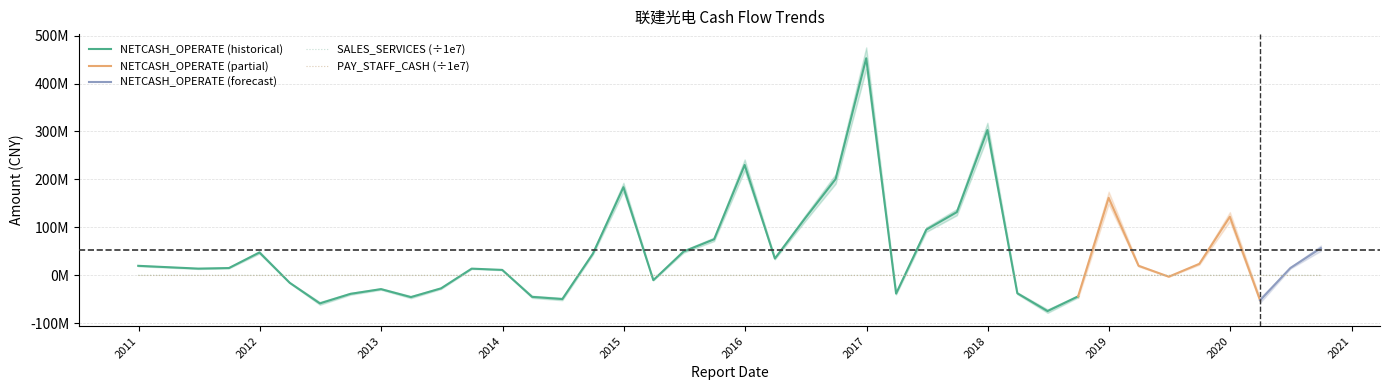

In SALES_SERVICES, how many points are higher than both neighbors (excluding endpoints)?

9